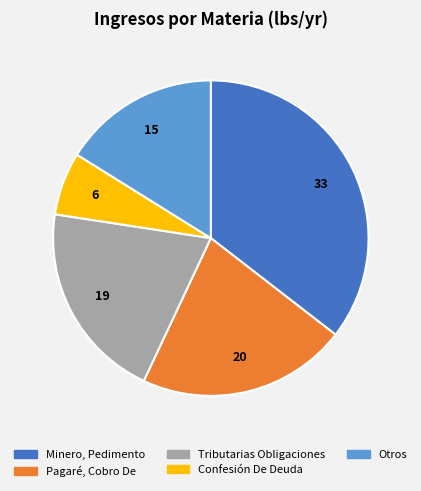

Which has a higher value, Tributarias Obligaciones or Confesión De Deuda?

Tributarias Obligaciones